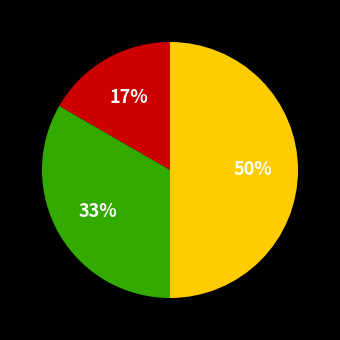

To the nearest percent, what is the average slice percentage?

33%